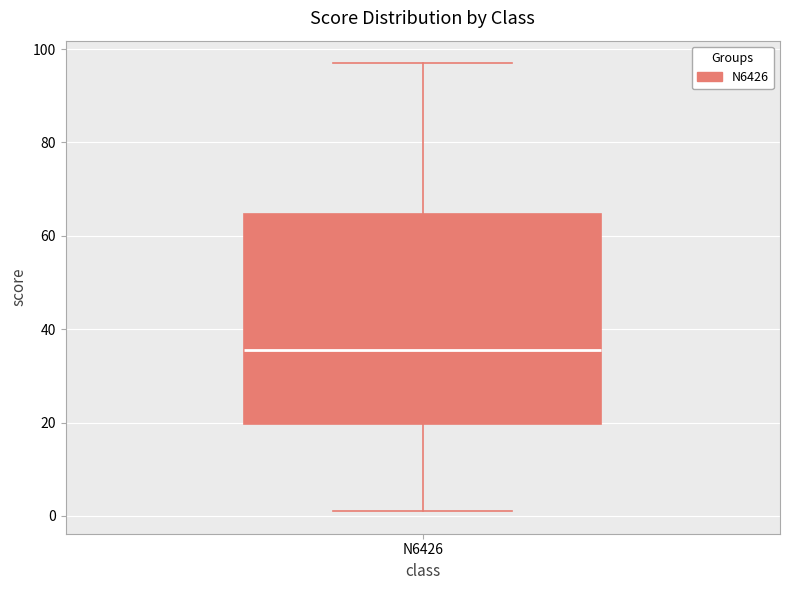

Read this box plot against the y-axis: the position of the median line, the range covered by the box, and the ends of both whiskers. The values are not printed on the chart, so give them approximately, as read against the axis.

median 36, box 20 to 64, whiskers 2 to 98